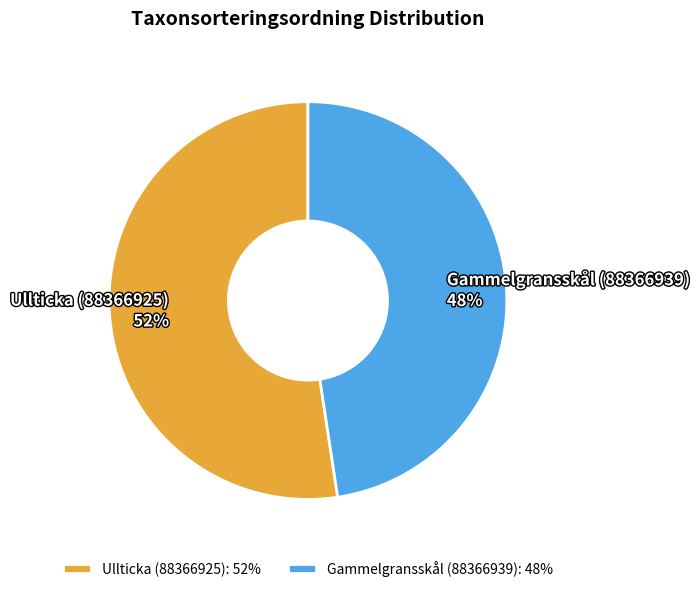

To the nearest percent, what is the average slice percentage?

50%